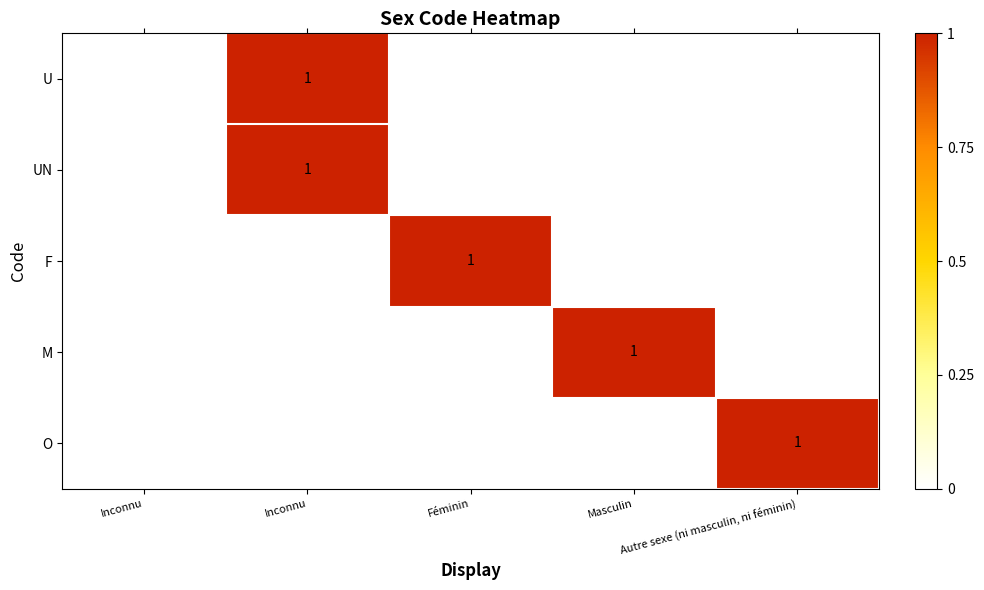

Between Masculin and Autre sexe (ni masculin, ni féminin), which is larger?

Masculin